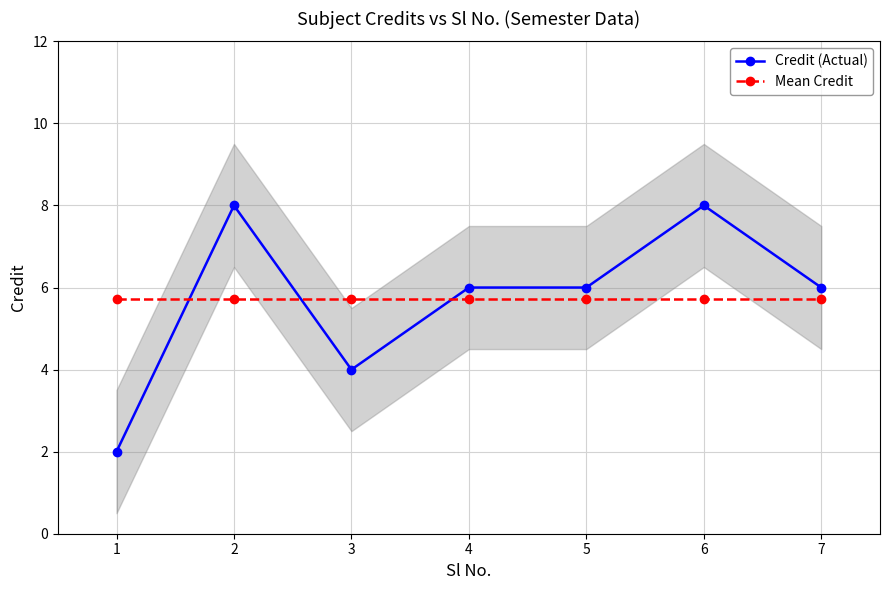

True or false: Mean Credit has more than 0 points higher than both neighbors.

False